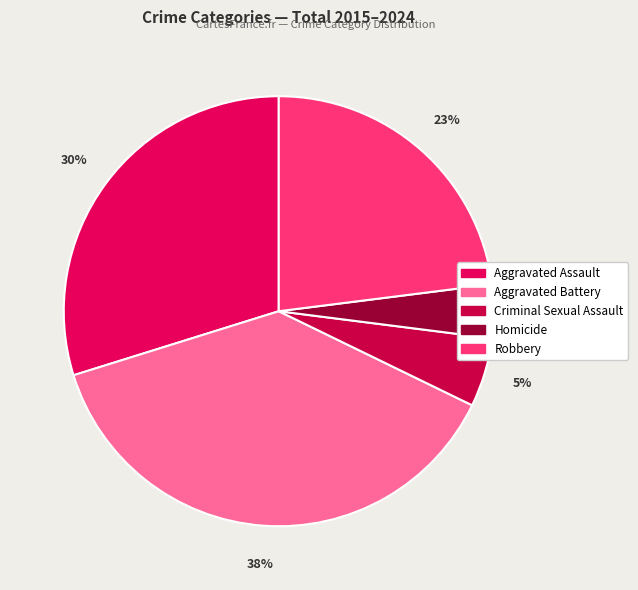

How many segments does this pie chart have?

5